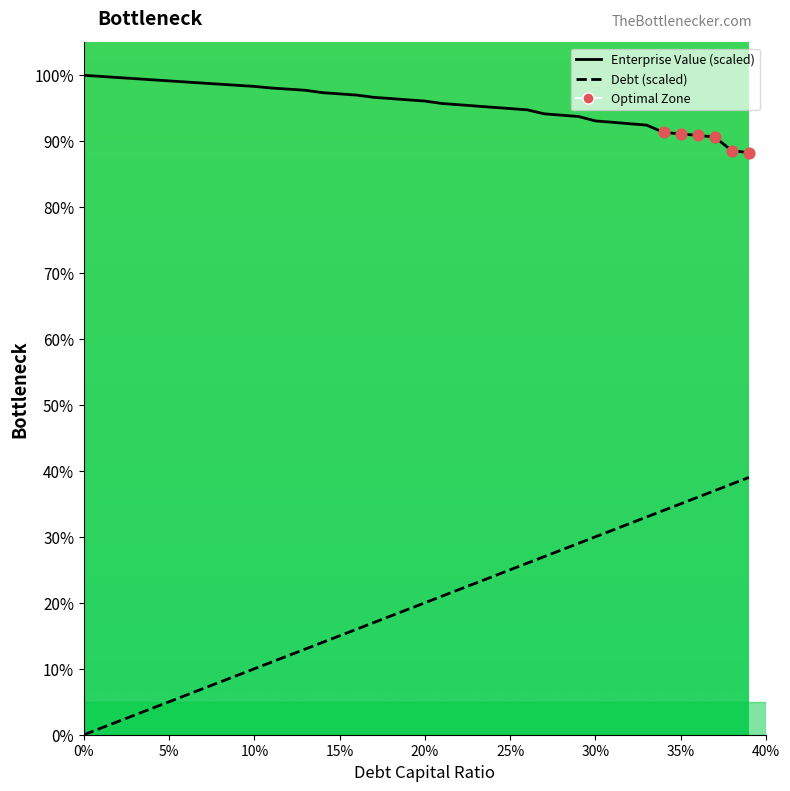

At which category is the sum across all series the highest?

0.37